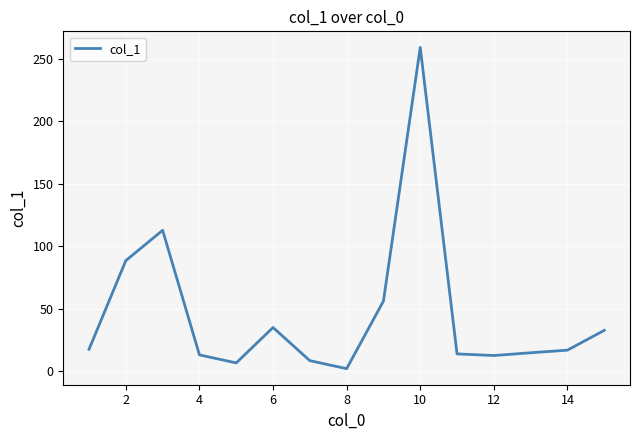

What is the difference between the maximum and minimum values?

256.8